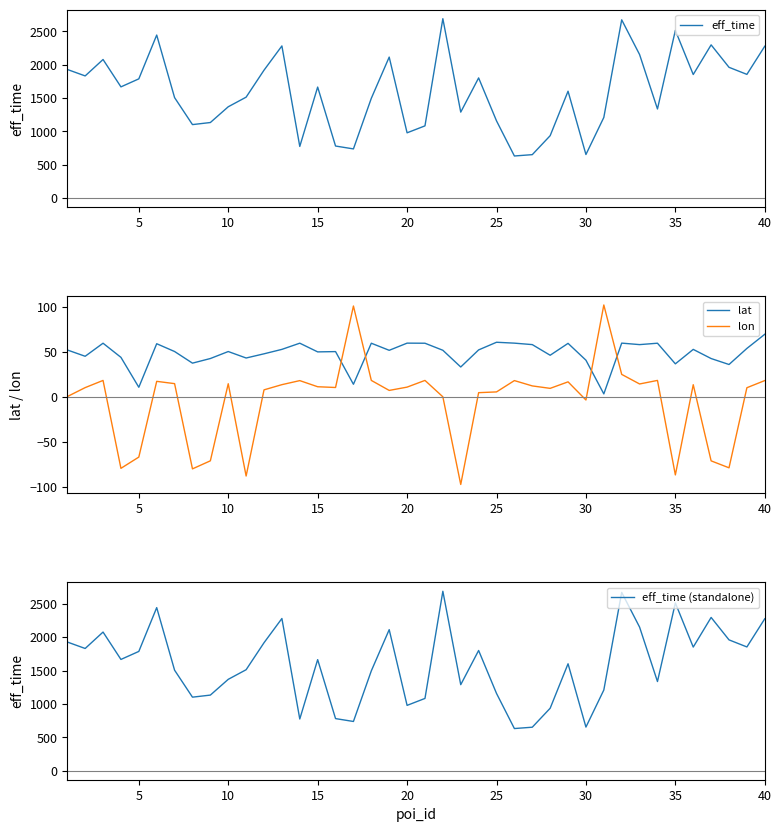

What is the minimum value for eff_time (standalone)?

632